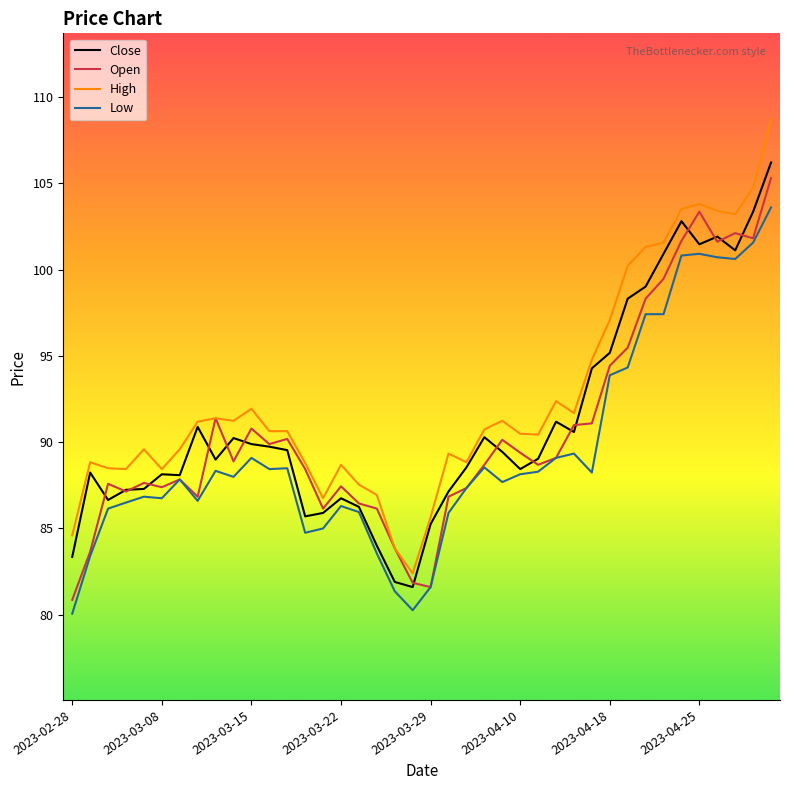

What is the maximum value shown in the chart?

108.7